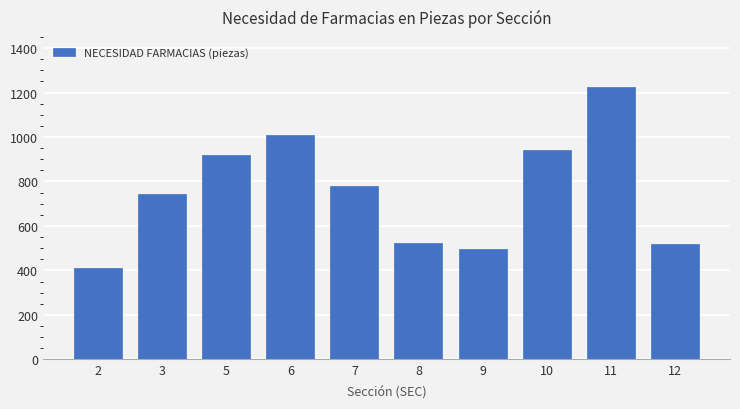

Is it true that the value at 5 is 921?

True